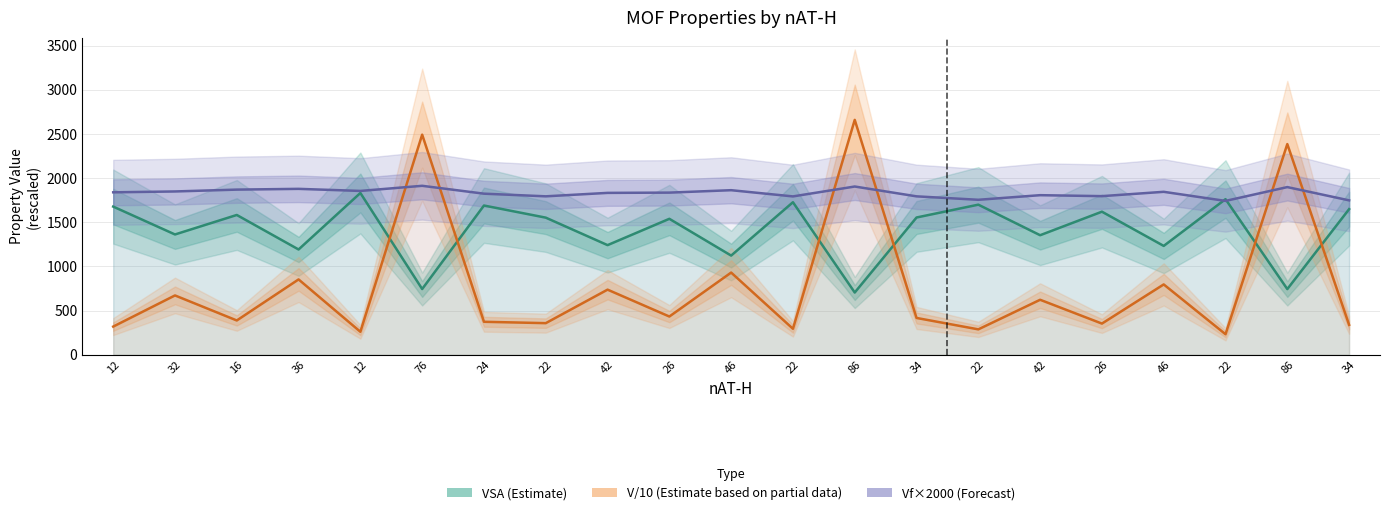

What is the difference between the Vf×2000 (Forecast) values at 42 and 26?

3.0